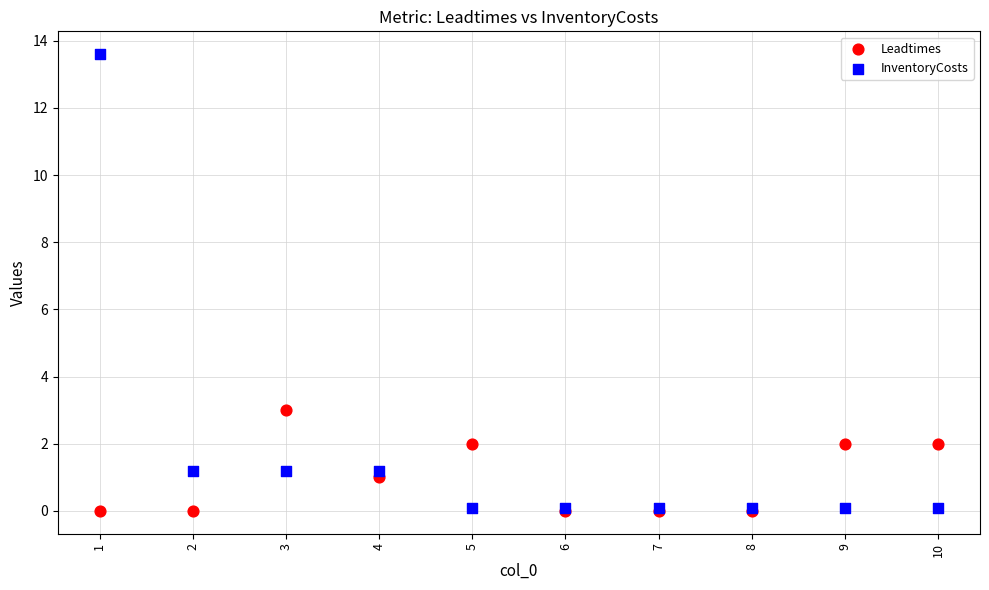

Which series has the largest Y range (max minus min)?

InventoryCosts